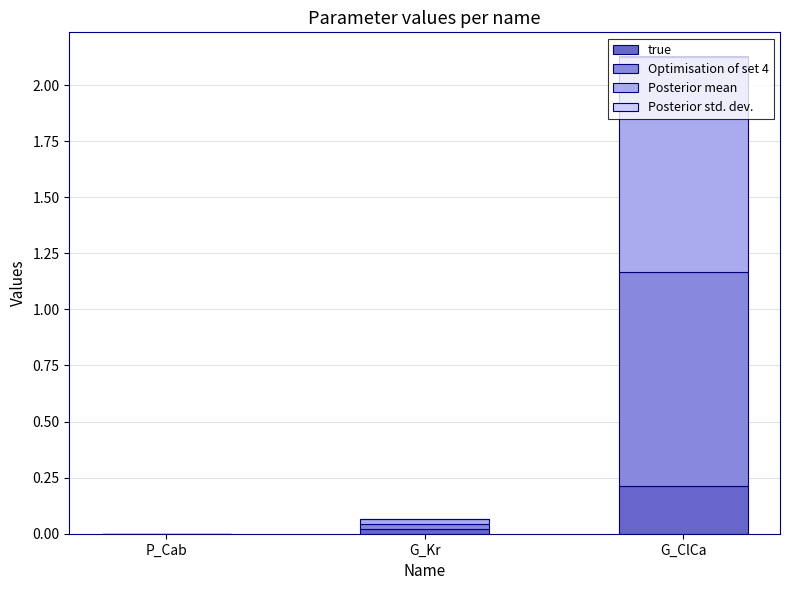

At which label does true reach its peak?

G_ClCa